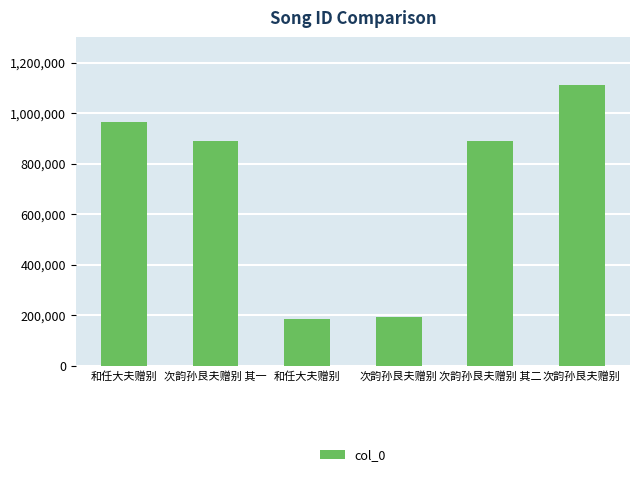

Where does the data first go above 890250?

和任大夫赠别